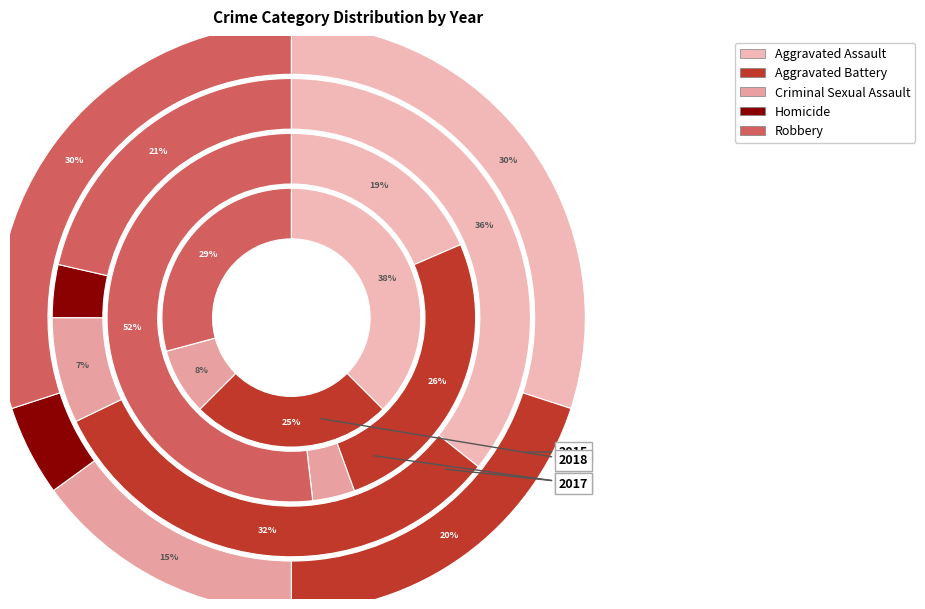

Is there any slice that represents more than half of the pie?

No